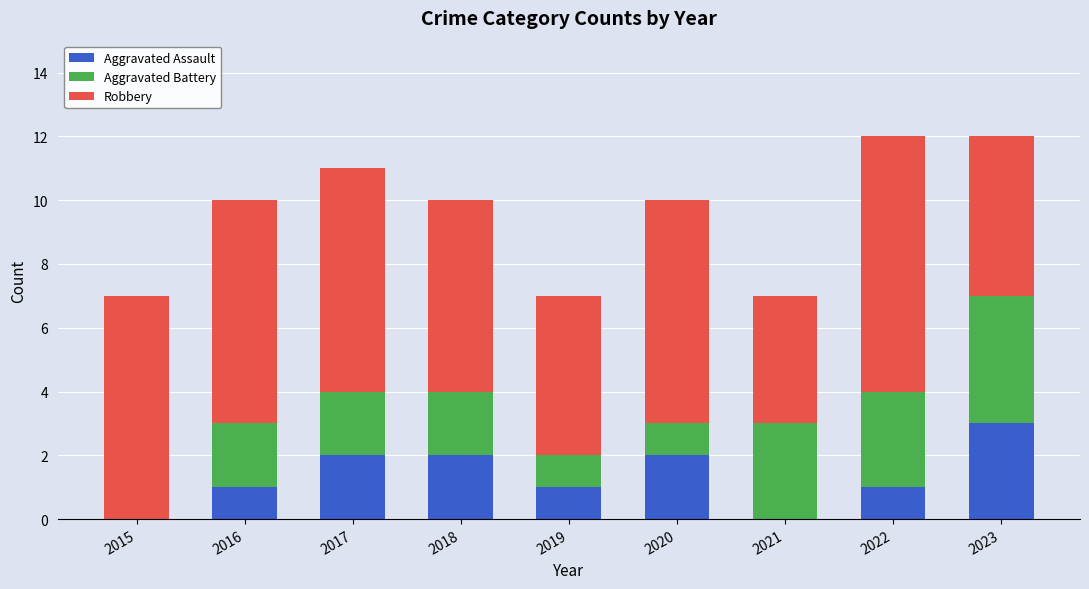

Reading left to right, what are the values for Aggravated Assault?

2015=0	2016=1	2017=2	2018=2	2019=1	2020=2	2021=0	2022=1	2023=3